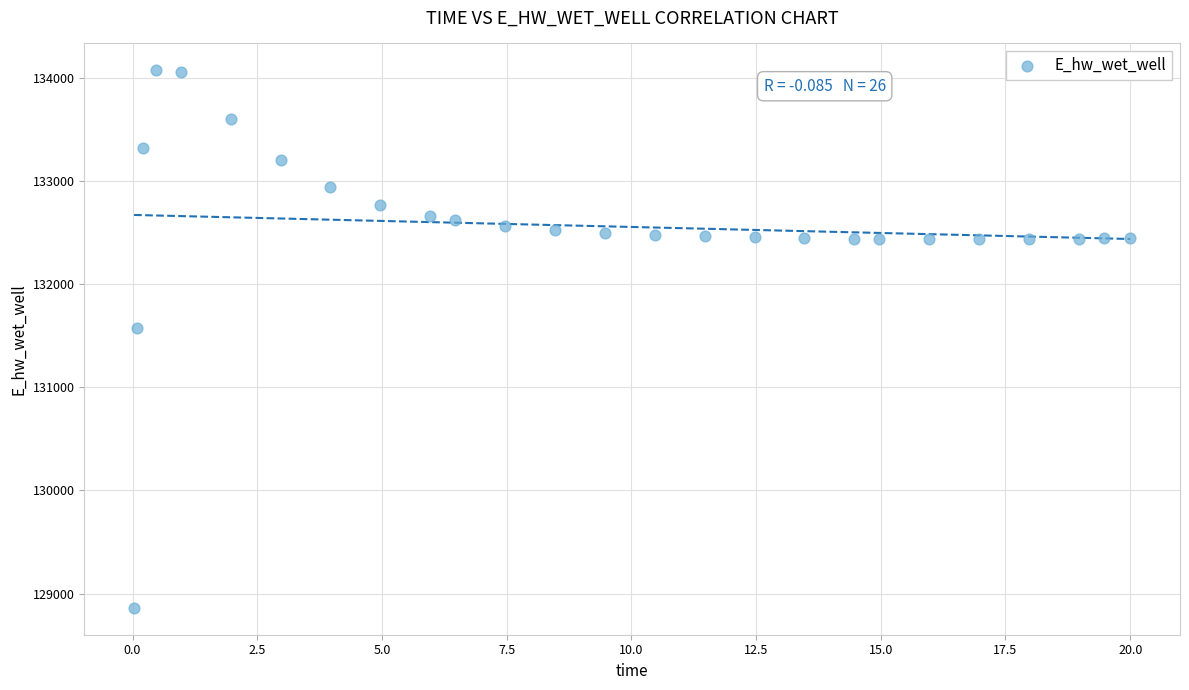

What is the range of X values (max minus min)?

20.0